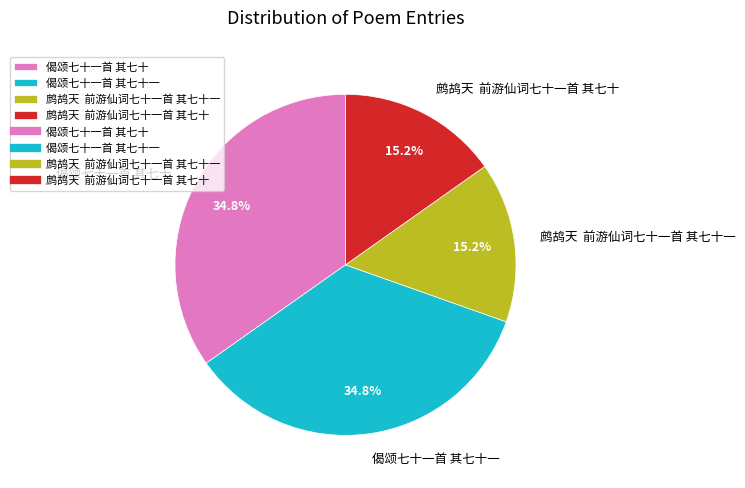

Approximately how many times larger is the value at 偈颂七十一首 其七十 compared to 鹧鸪天 前游仙词七十一首 其七十?

2.3